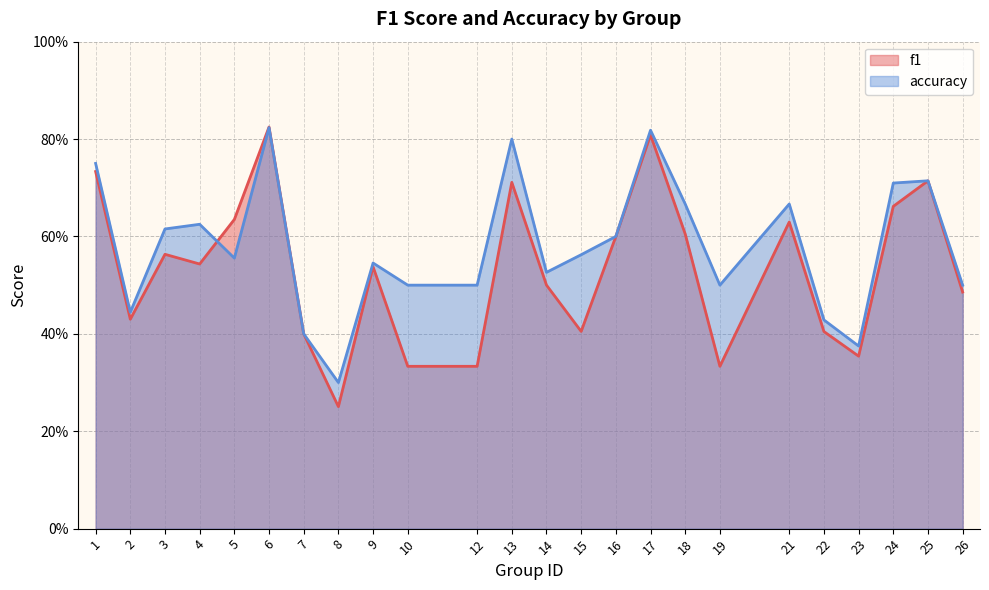

Is it true that f1 equals 0.4 at 23?

True